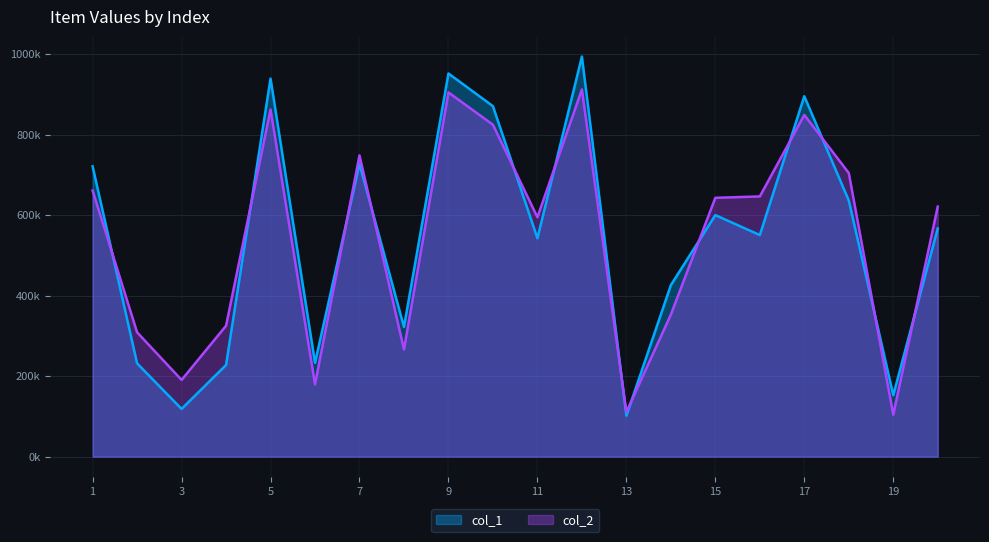

What is the approximate value of col_1 at 4?

227767